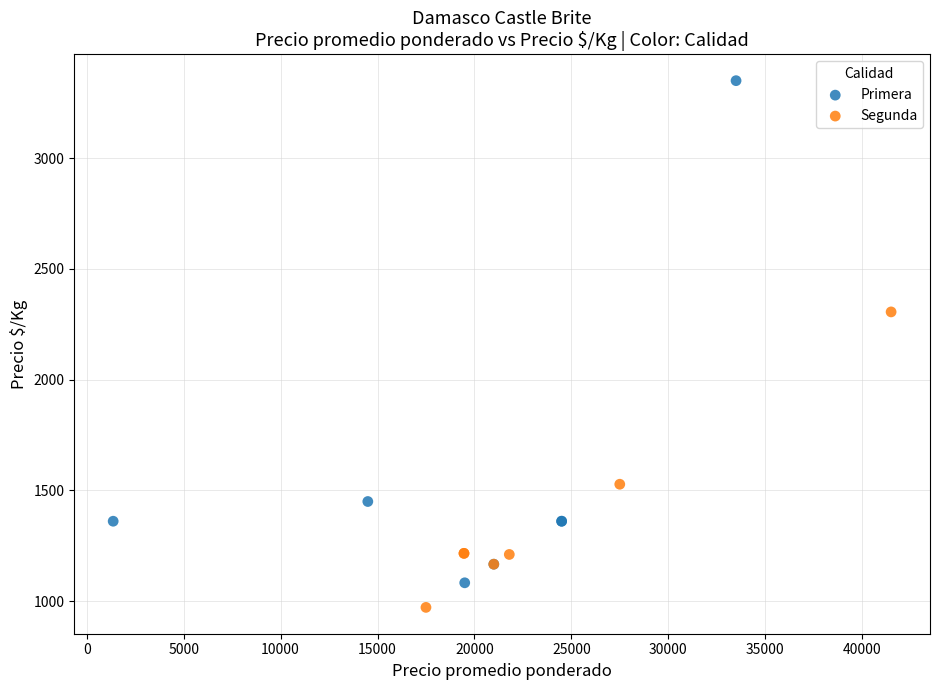

Which series contains the highest Y value?

Primera